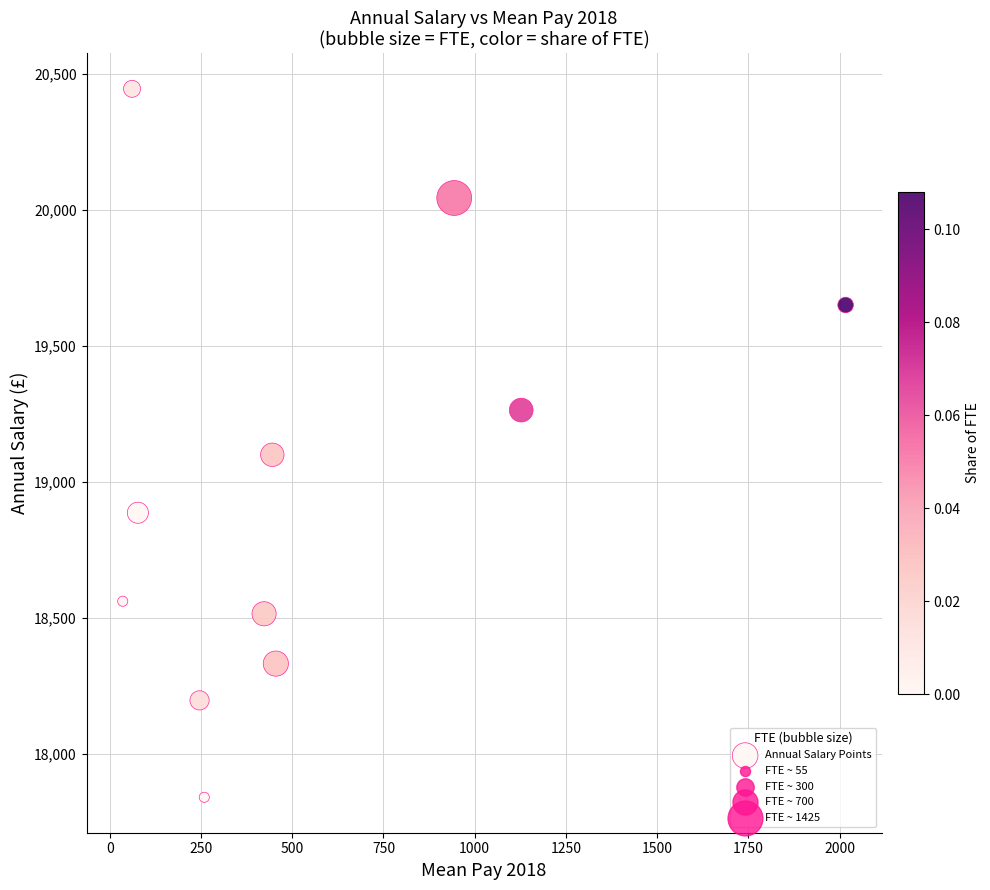

What Y value in the scatter plot is closest to 19143?

19100